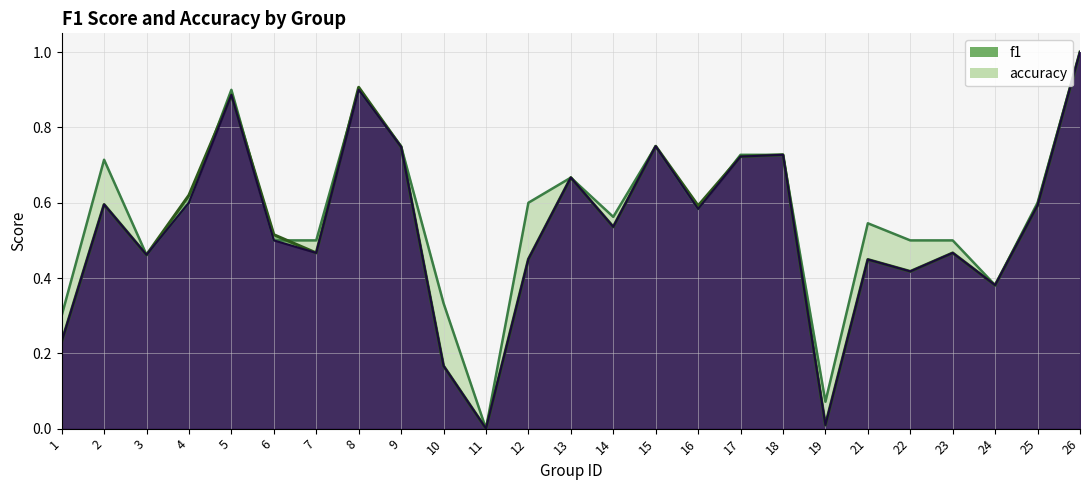

How many lines are shown in the chart?

2